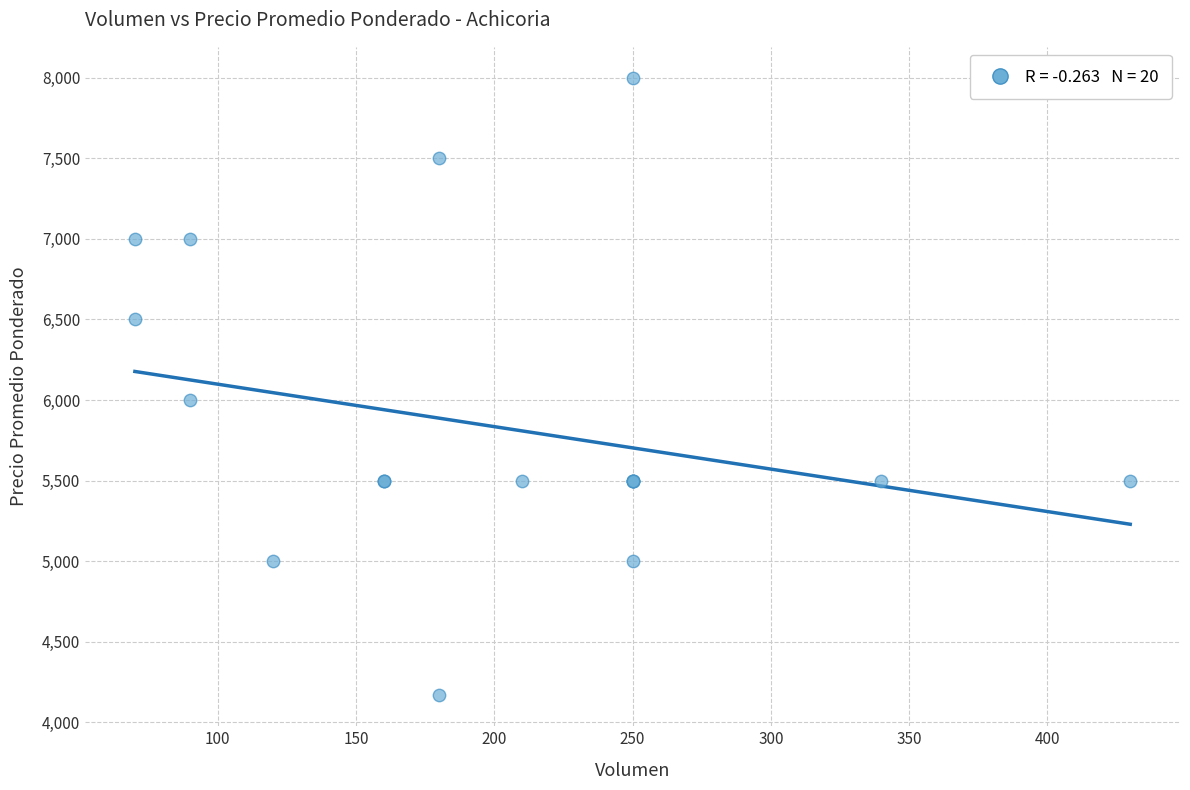

What Y value in the scatter plot is closest to 6083?

6000